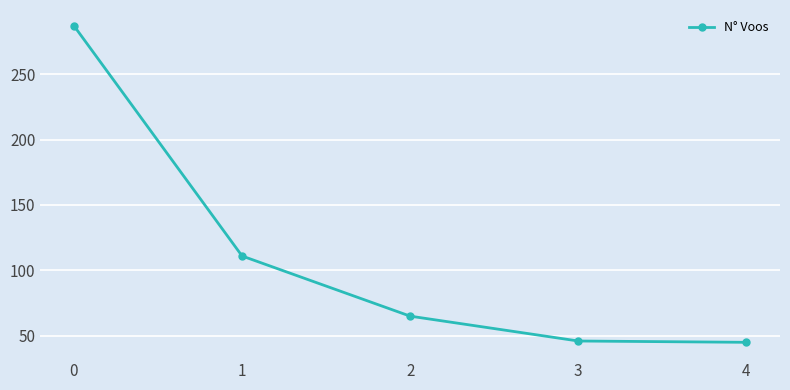

How many categories are shown in the chart?

5